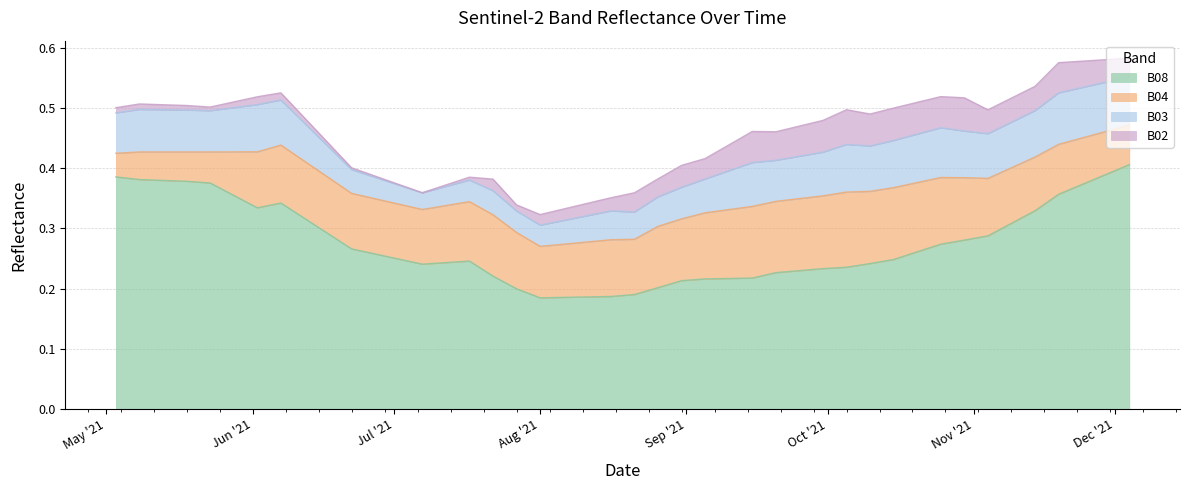

What is the difference between the second highest and minimum values in the B03 series?

0.1